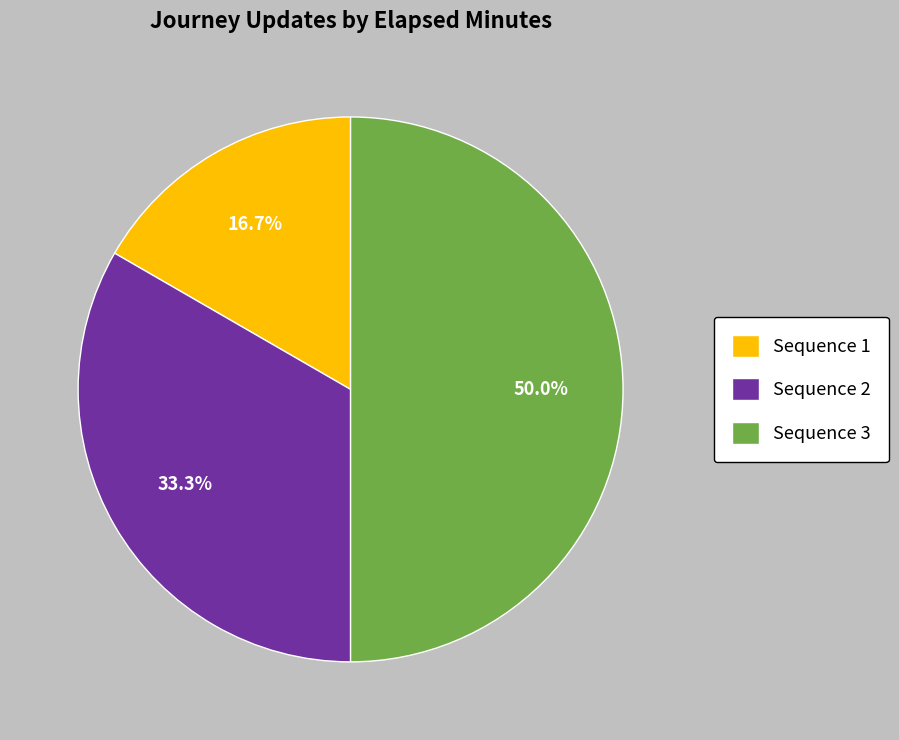

To the nearest percent, what is the difference between the largest and smallest slice percentages?

33%